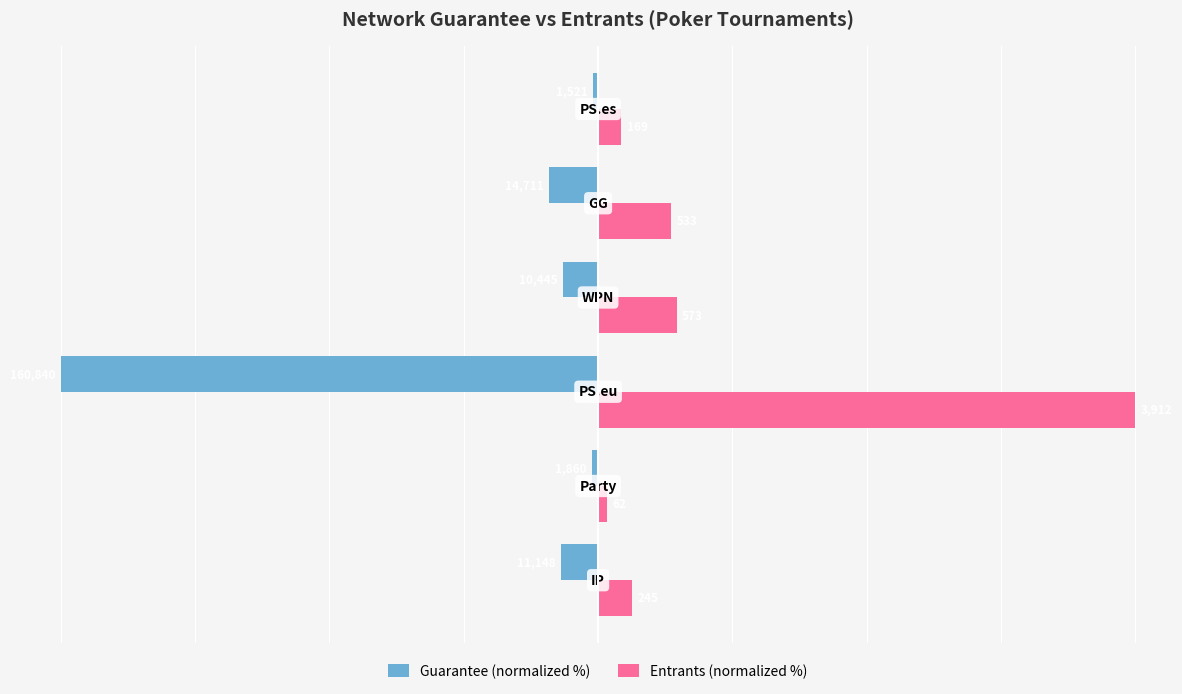

What are all the series names shown in the legend?

Guarantee (normalized %), Entrants (normalized %)